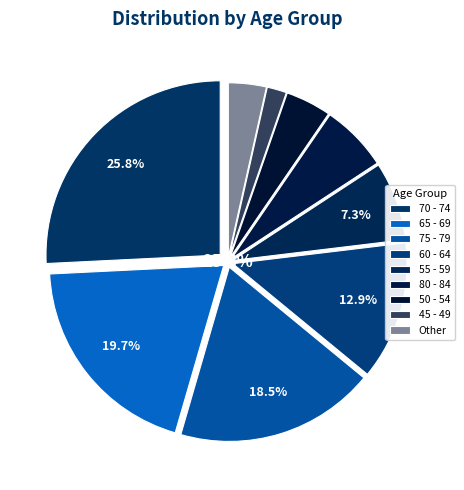

Do 55 - 59 and 45 - 49 together represent more than half of the pie?

No